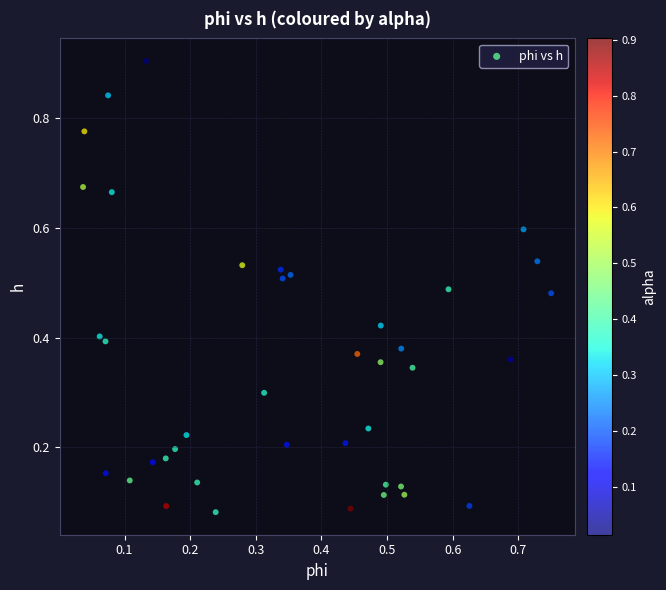

How many points are shown in the scatter plot?

40